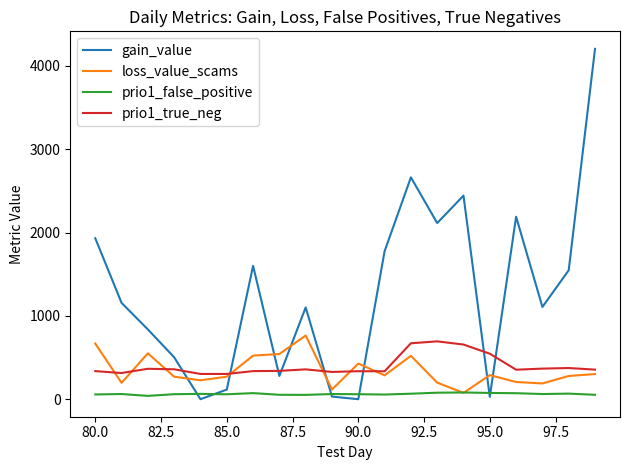

Which series has the widest spread of values?

gain_value